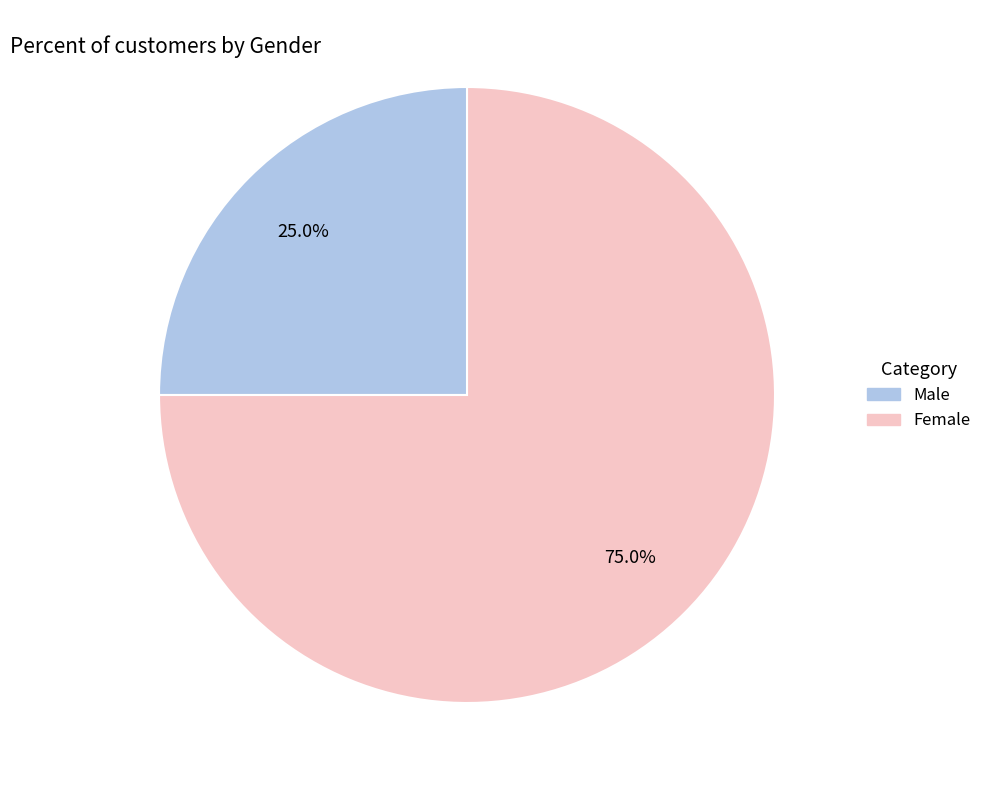

To the nearest percent, what is the difference between the largest and smallest slice percentages?

50%